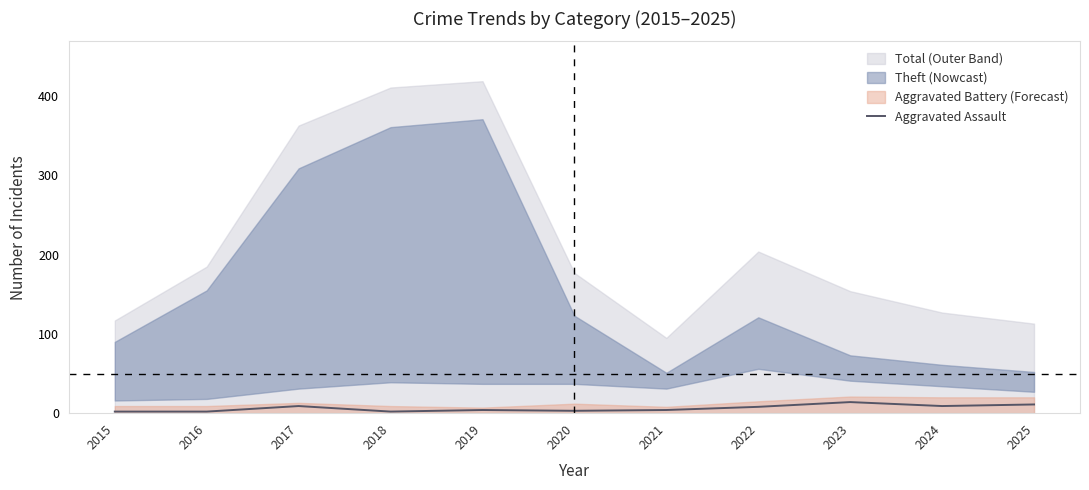

What is the highest value of the Aggravated Assault series?

14